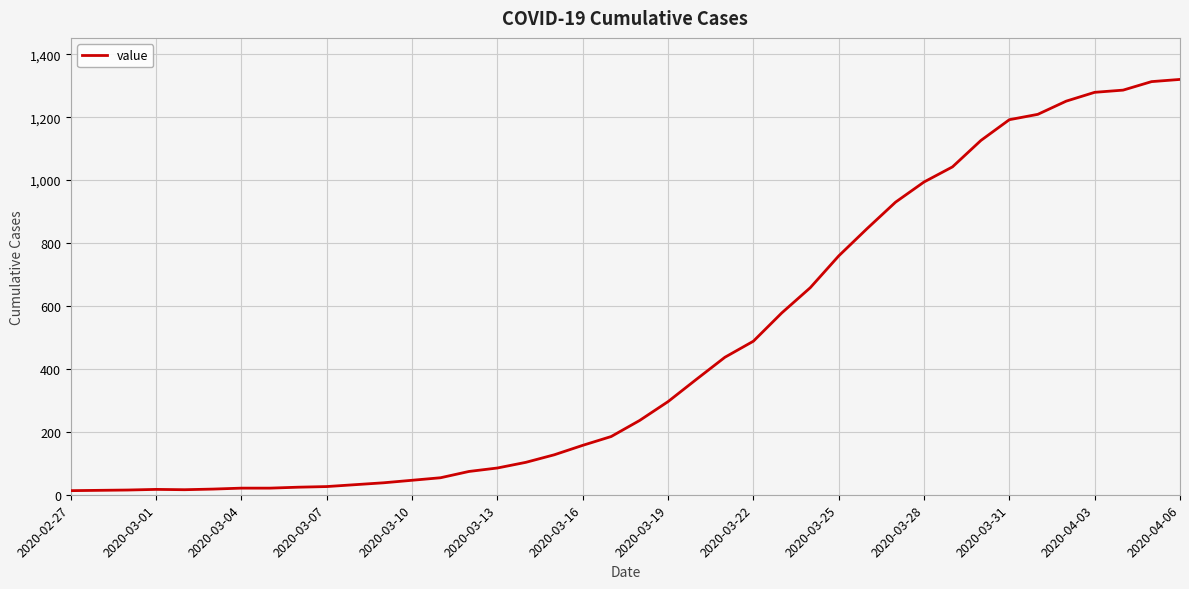

What is the maximum value shown in the chart?

1320